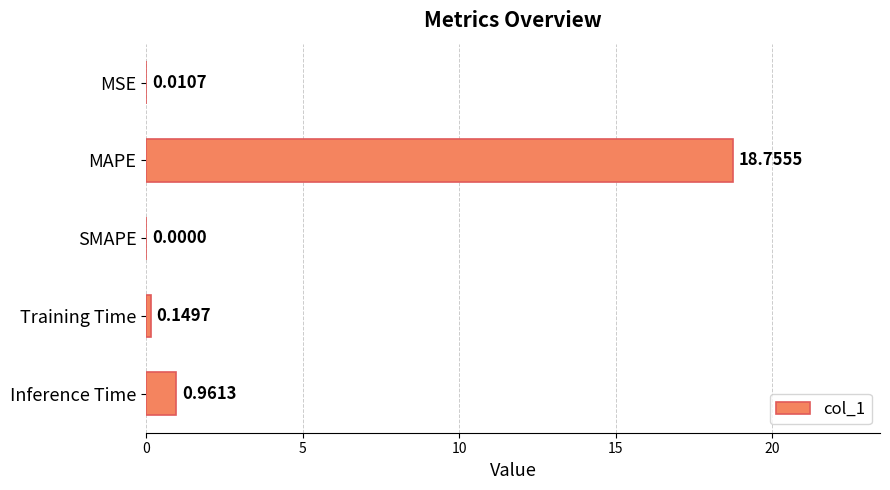

Where is the data nearest to the value 9?

Inference Time